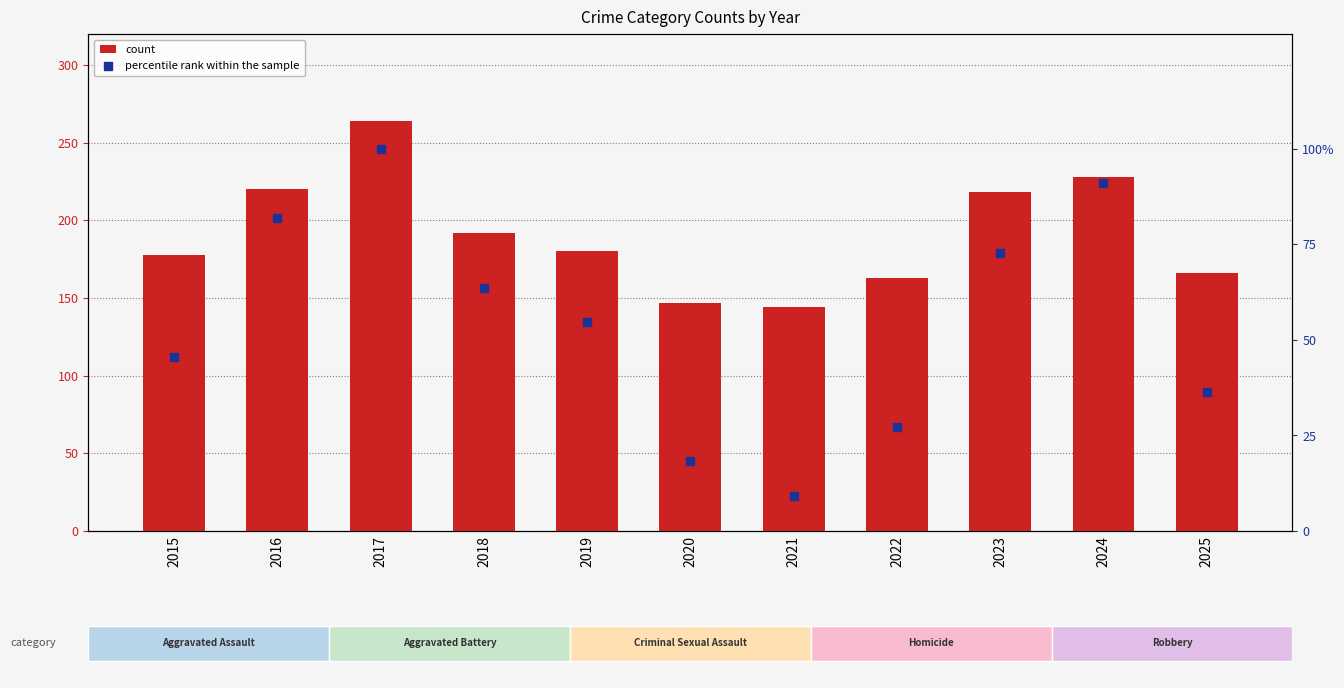

Which series reaches the maximum Y coordinate?

count